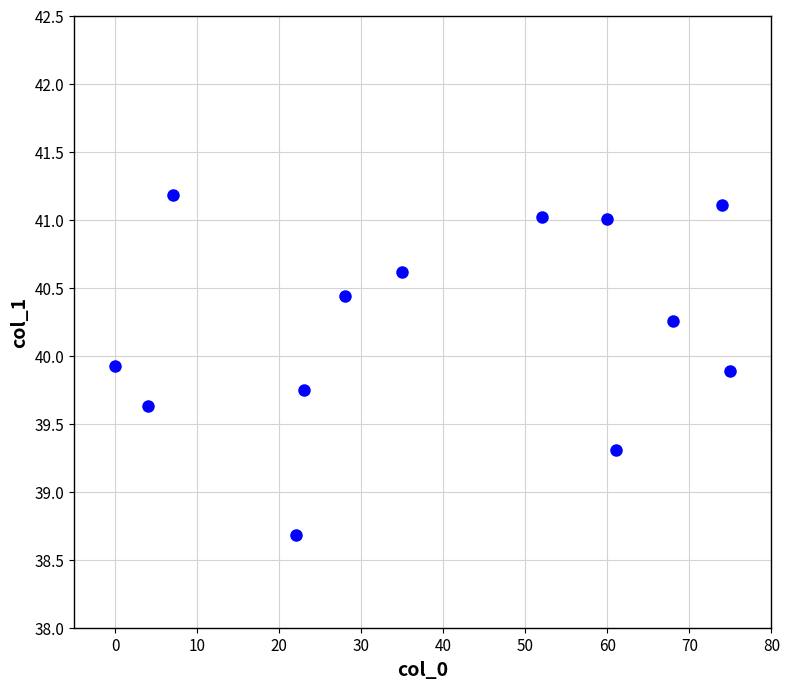

What is the range of X values (max minus min)?

75.0